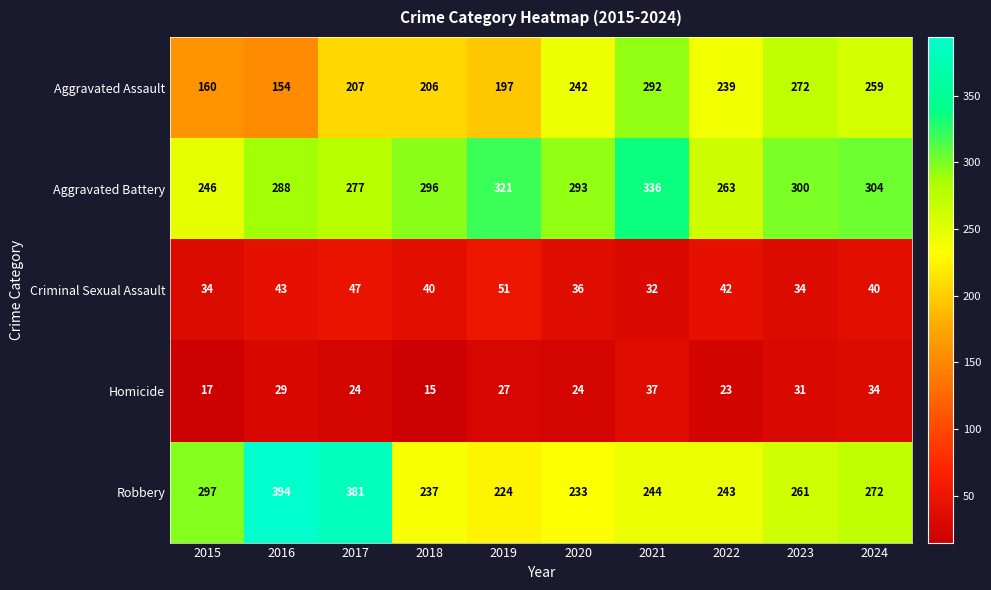

Where does the Robbery series first go above 261?

2015